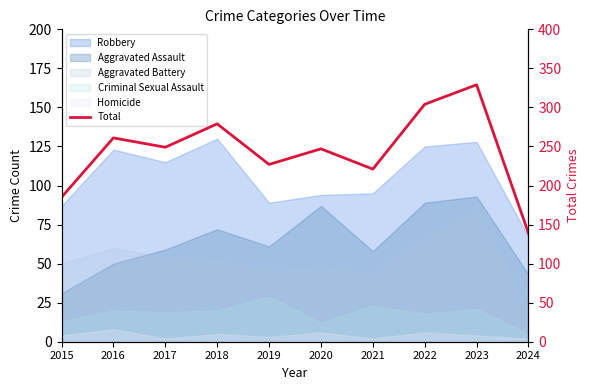

What is the difference between the maximum and second lowest values?

144